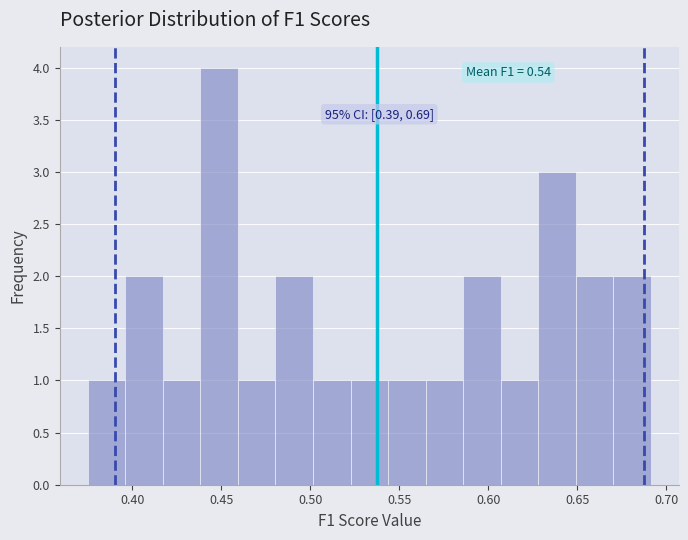

Which range on the x-axis has the tallest bar?

0.440 to 0.460